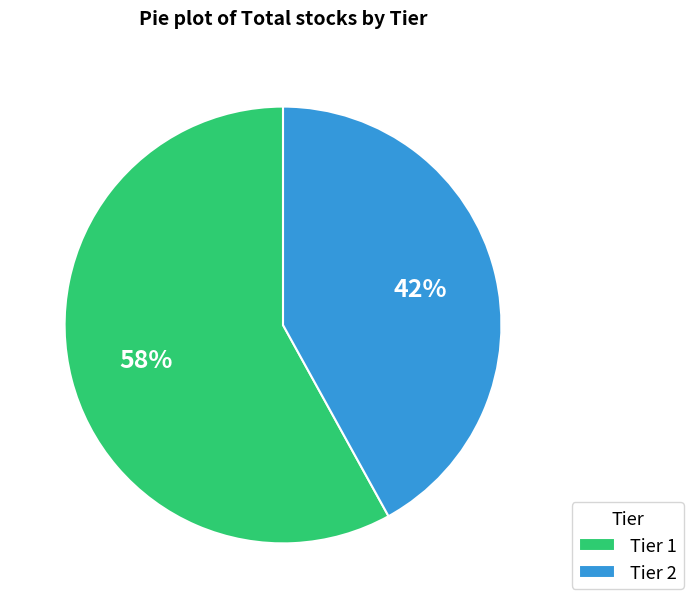

To the nearest percent, what portion does Tier 2 represent?

42%